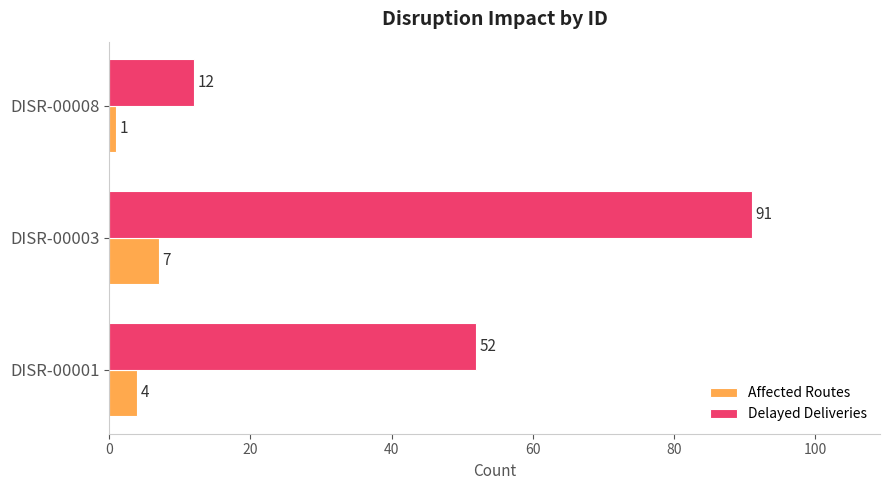

The value of Affected Routes at DISR-00003 is 7. True or false?

True